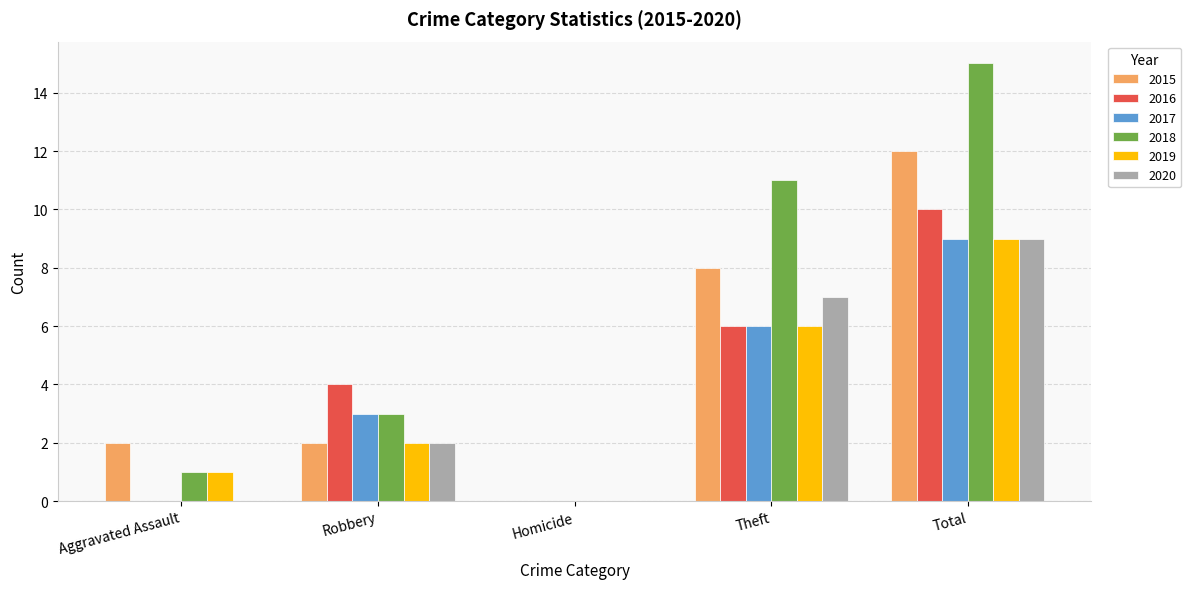

What is the difference between the 2015 values at Homicide and Total?

12